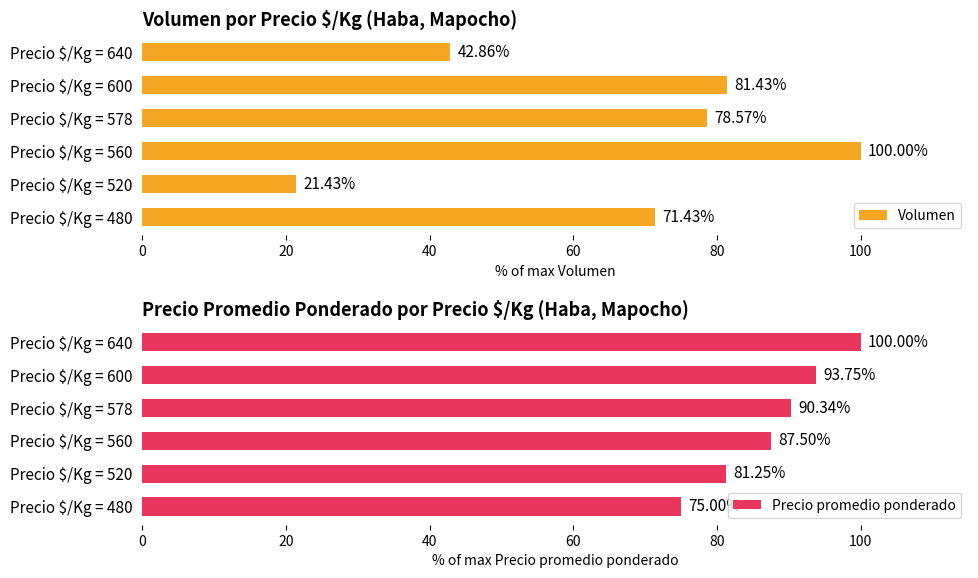

How many values in the Volumen series are below 78?

3